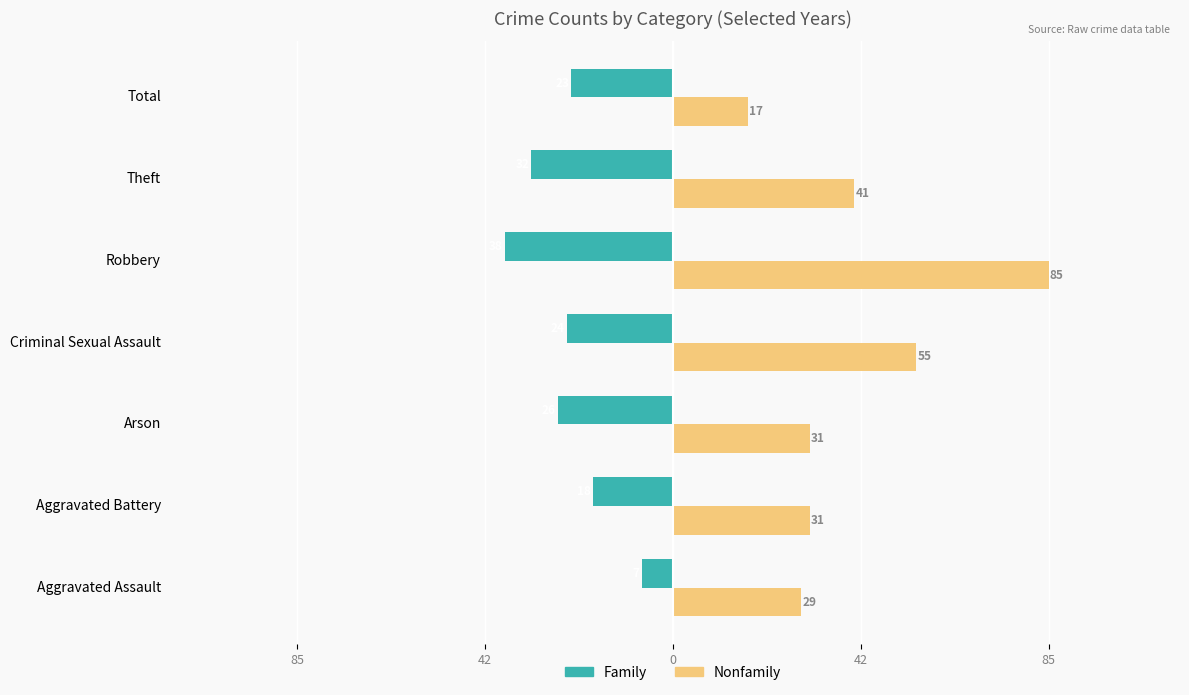

What are all the series names shown in the legend?

Family, Nonfamily